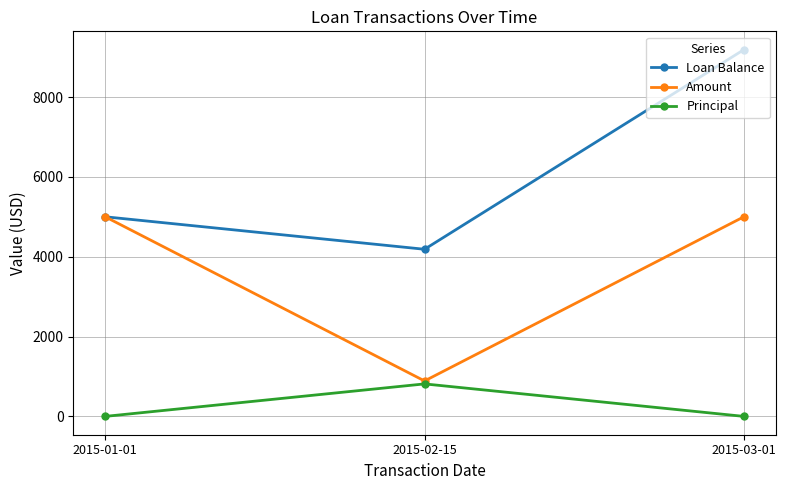

At how many categories does at least one series exceed 1885?

3